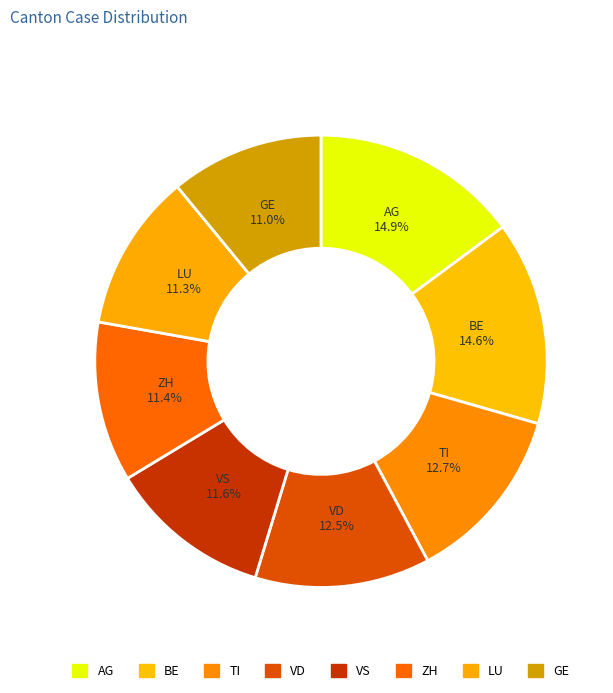

Combined, what portion of the pie is BE and VD?

27.1%